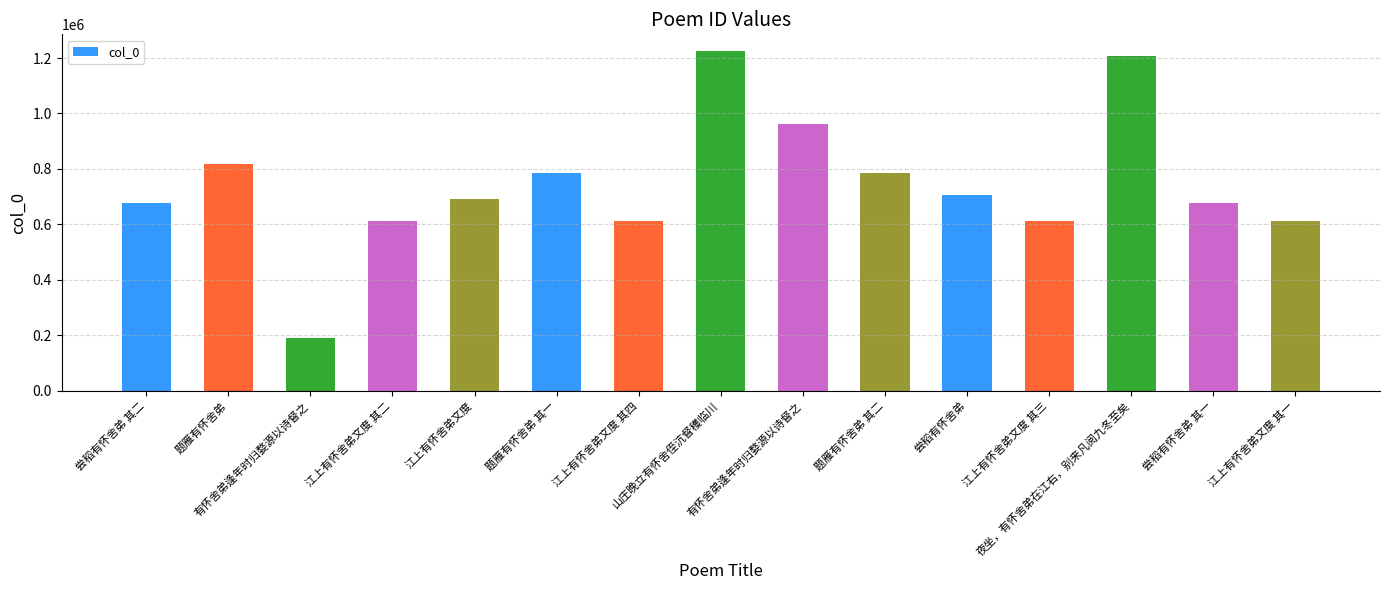

How many bars are there in total?

15